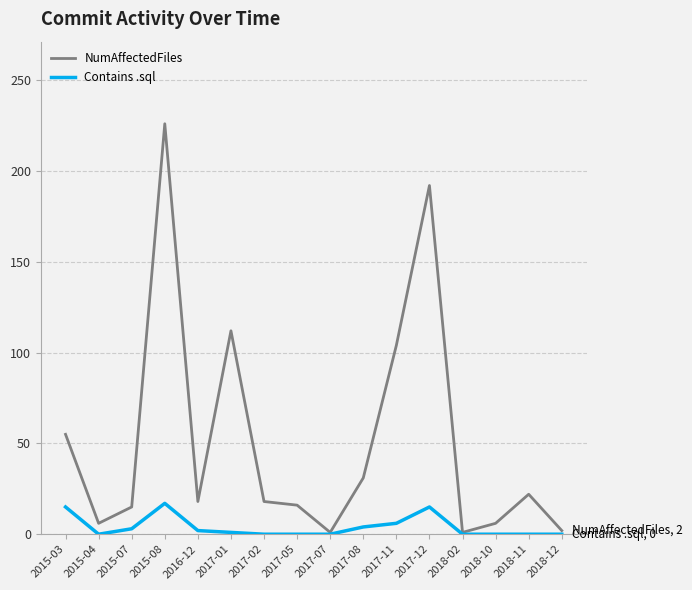

What is the highest value of the Contains .sql series?

17